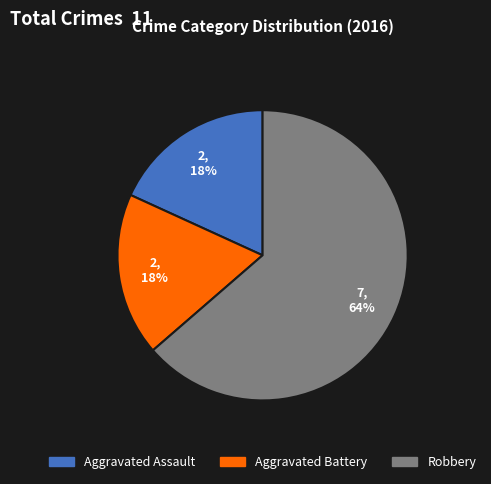

To the nearest percent, what is the average slice percentage?

33%